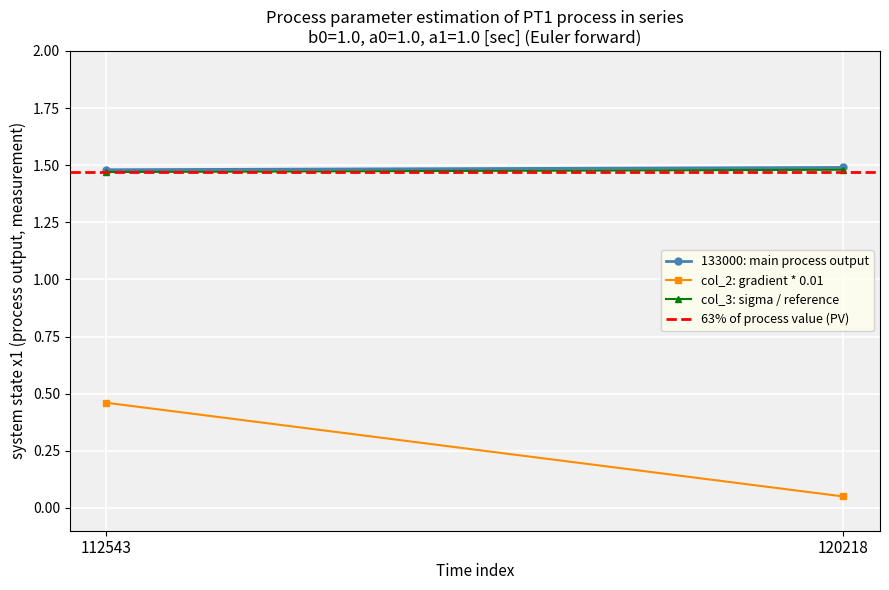

Rank the categories by col_3: sigma / reference value from lowest to highest.

112543, 120218